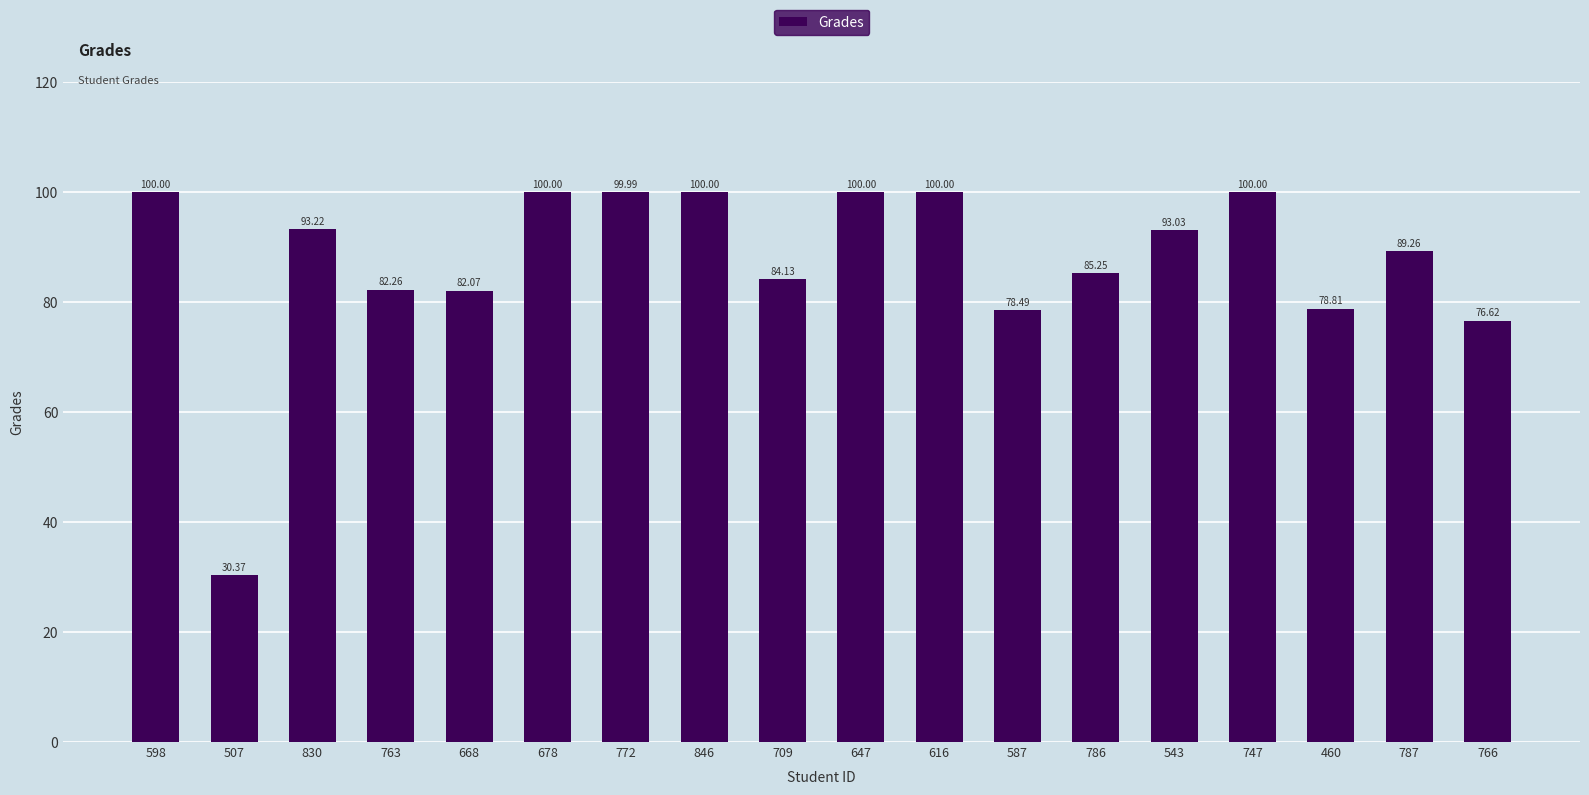

What is the change in value from 830 to 846?

+6.8